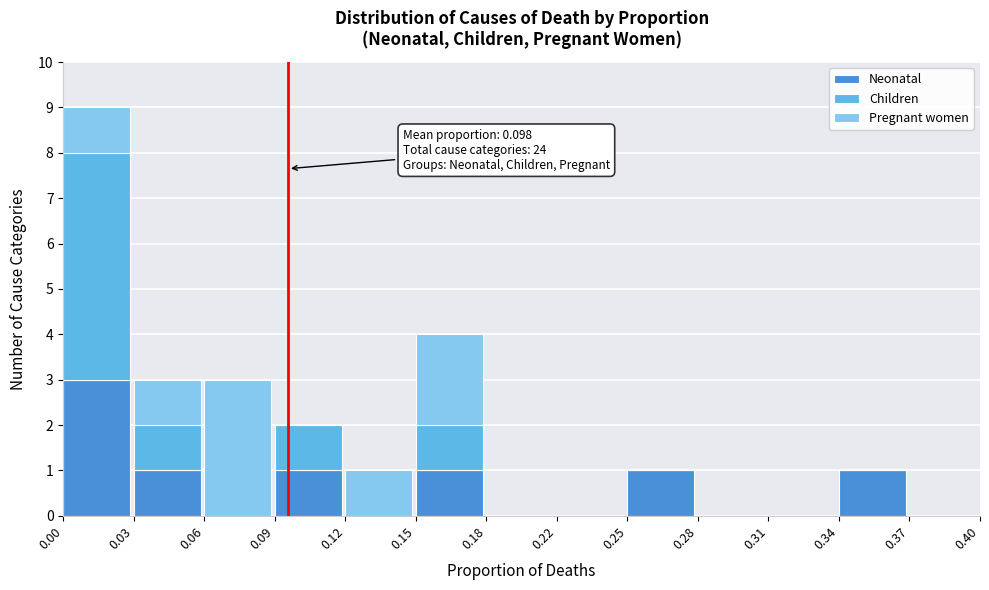

The value of Neonatal at 0.15 is 2. True or false?

False